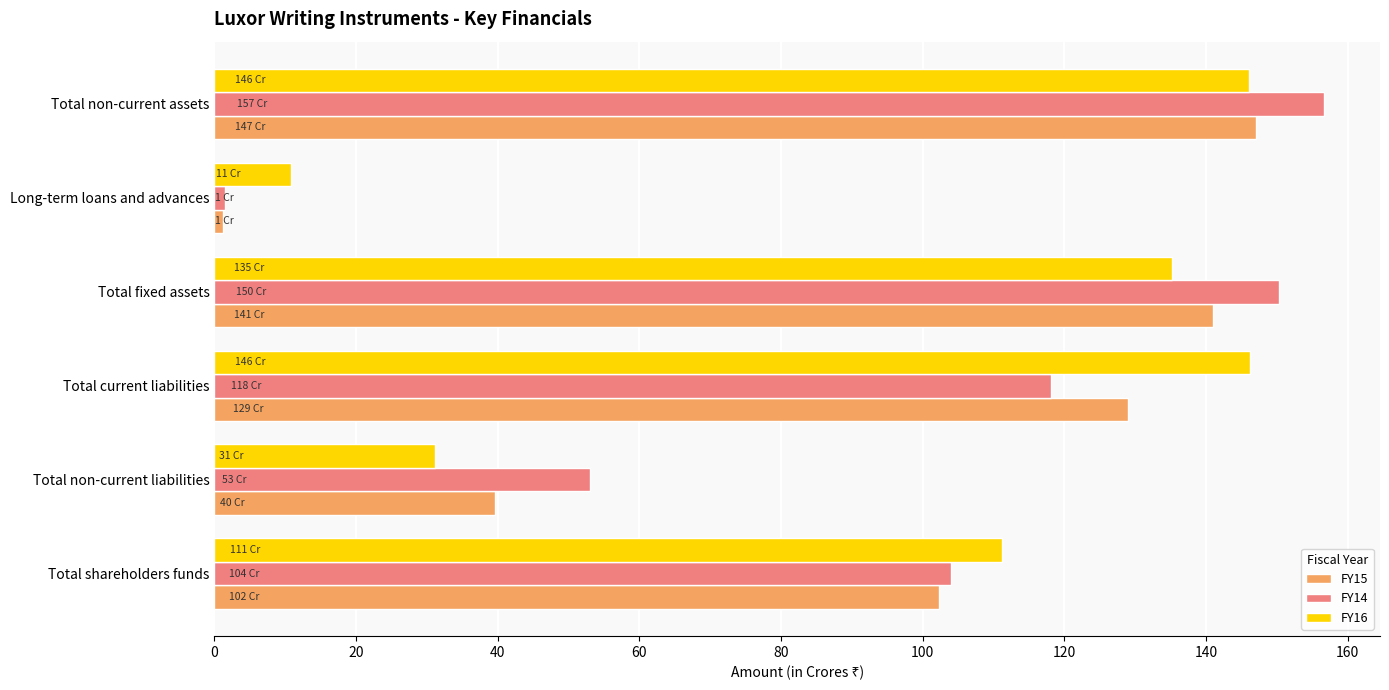

What is the approximate value of FY14 at Total non-current assets?

156.7